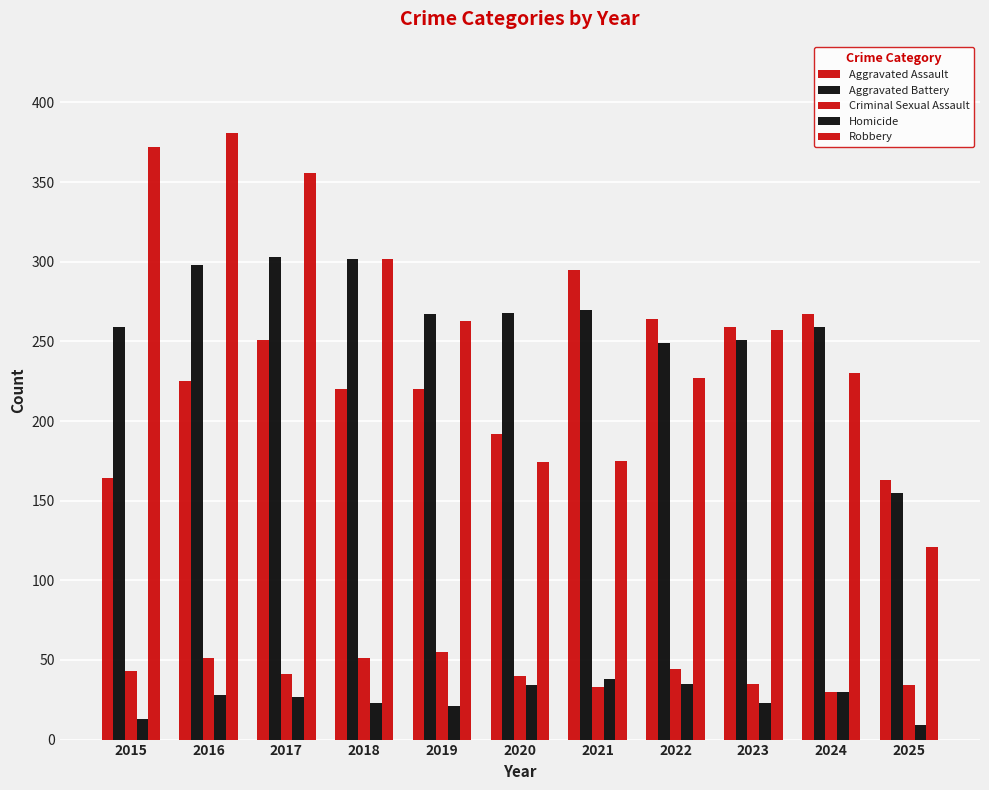

Count the number of data series in this chart.

5